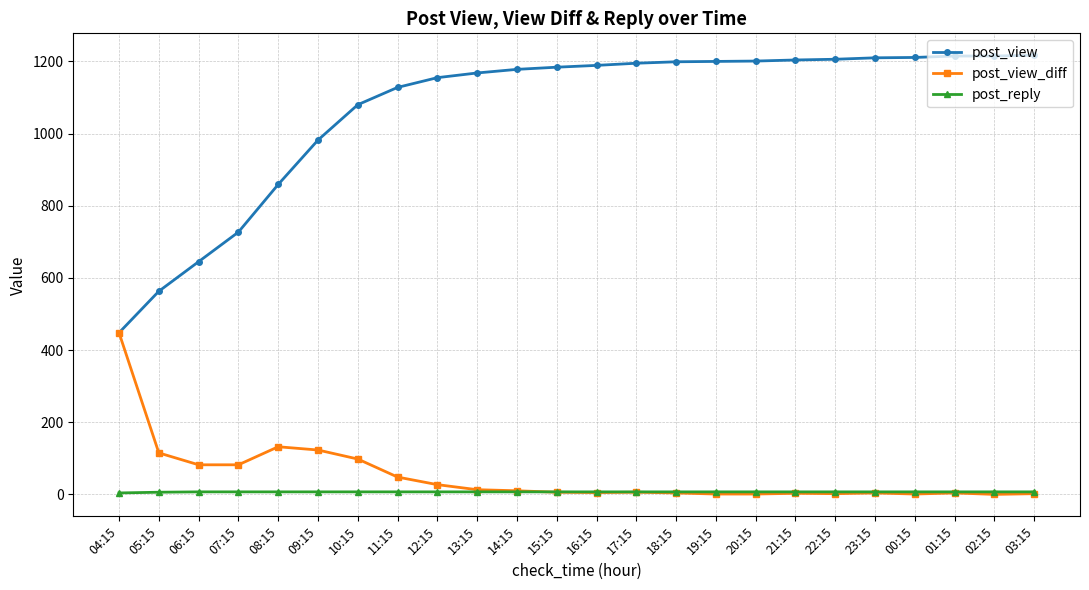

At how many categories does at least one series exceed 716?

21